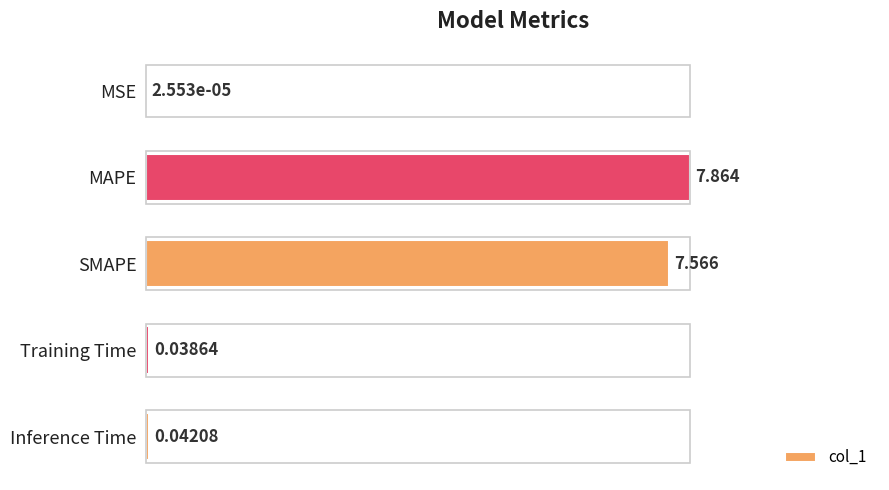

Which has a higher value, Training Time or MSE?

Training Time